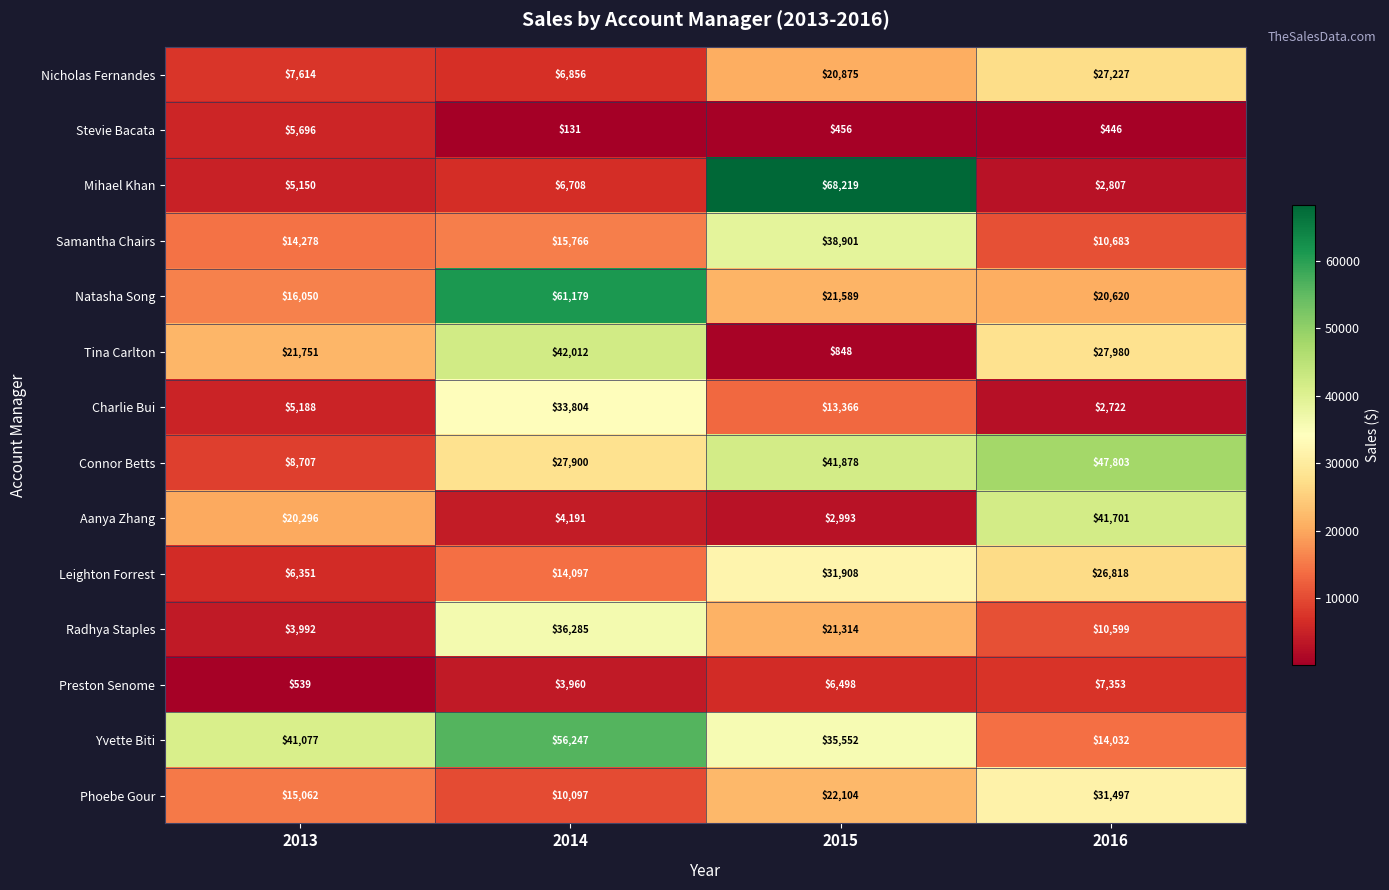

The value of Yvette Biti at 2016 is 23639. True or false?

False